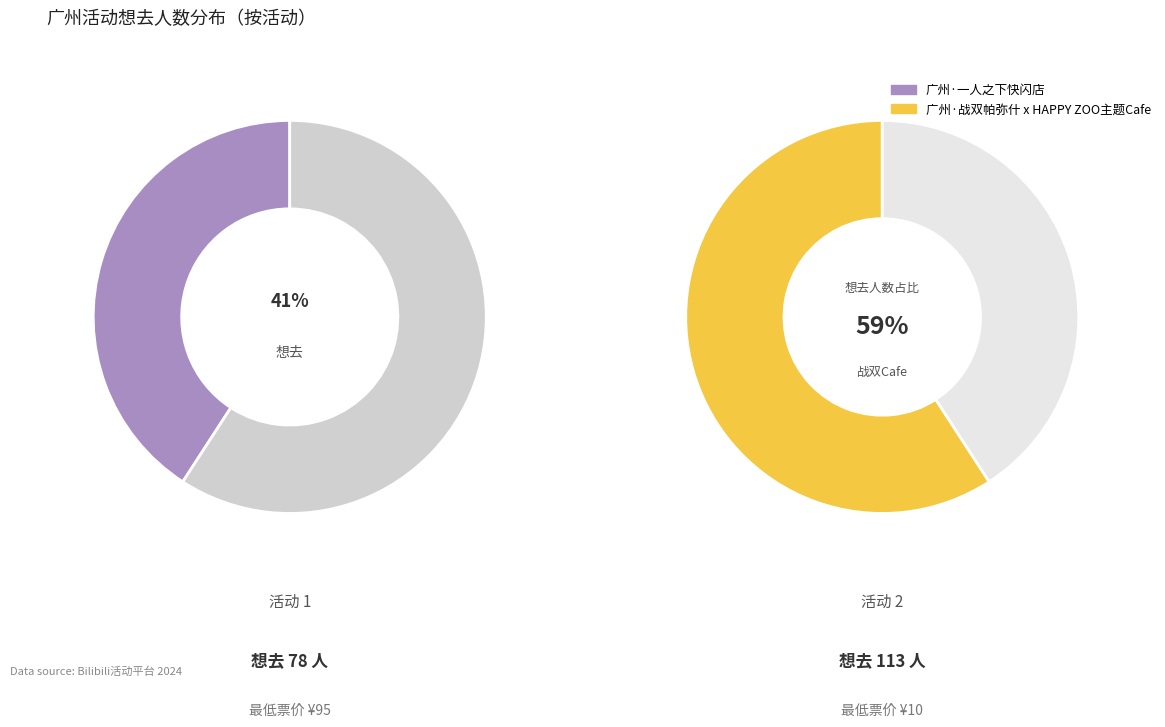

Does any single category account for the majority?

Yes